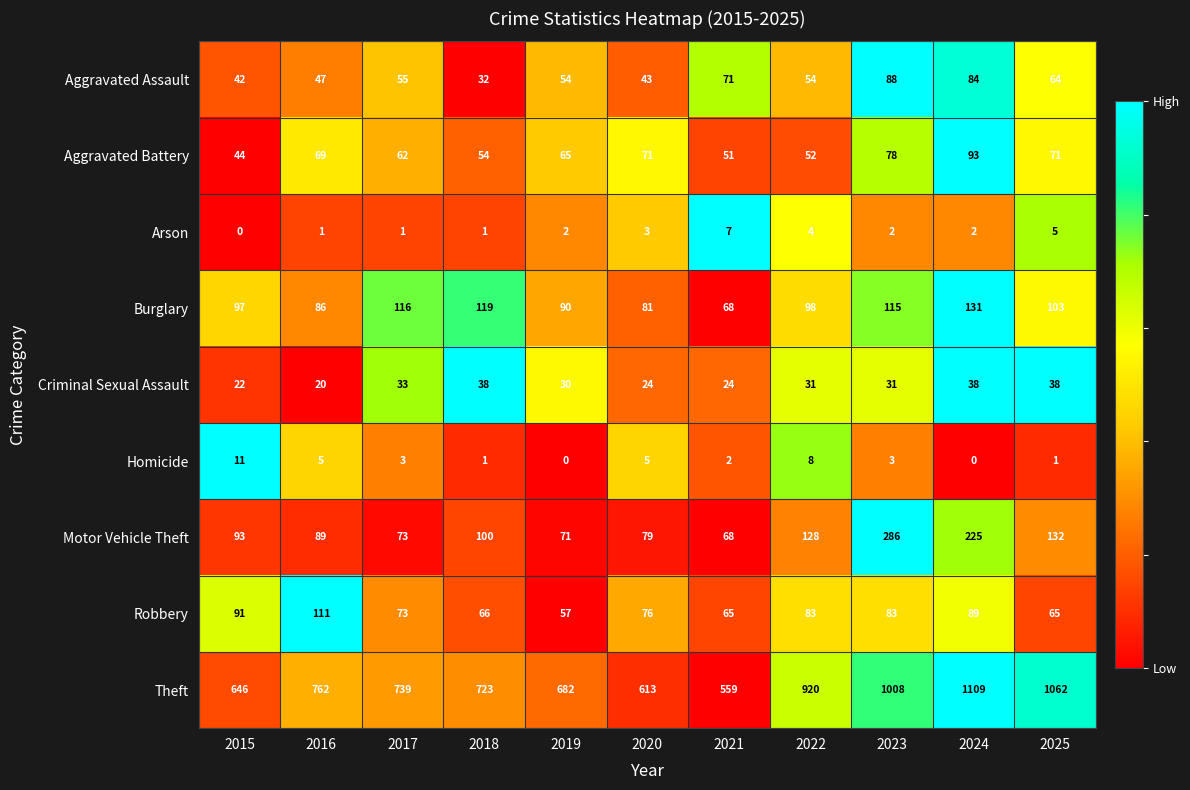

How many distinct data groups are displayed?

9